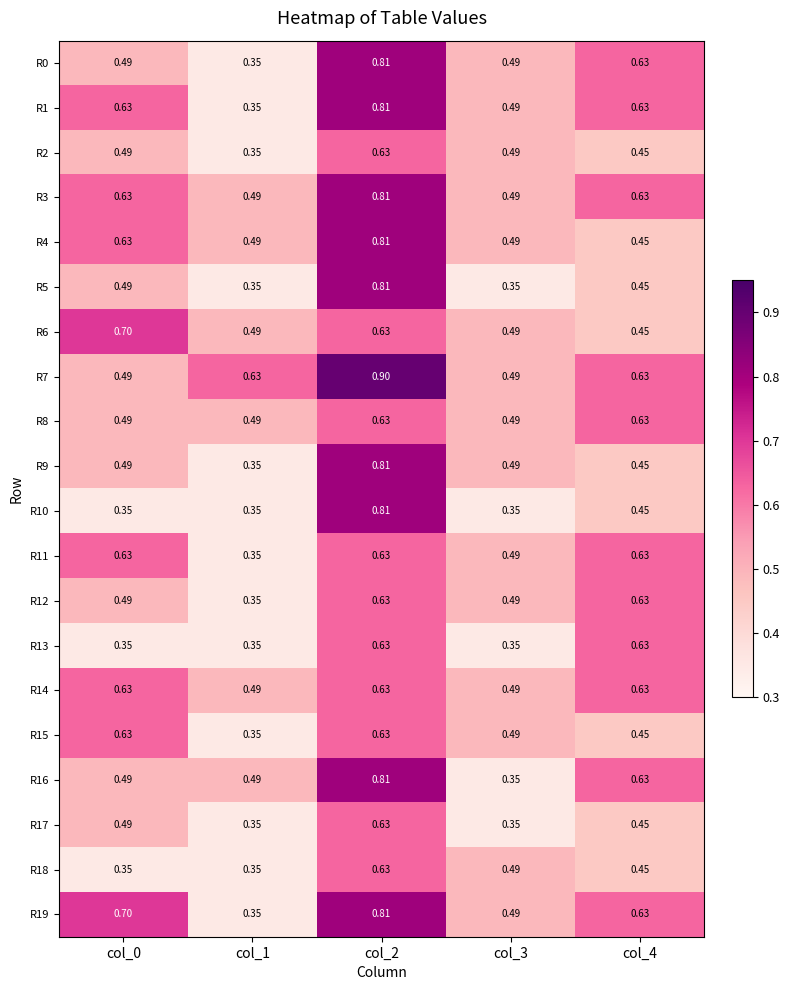

At which category is the sum across all series the highest?

col_2